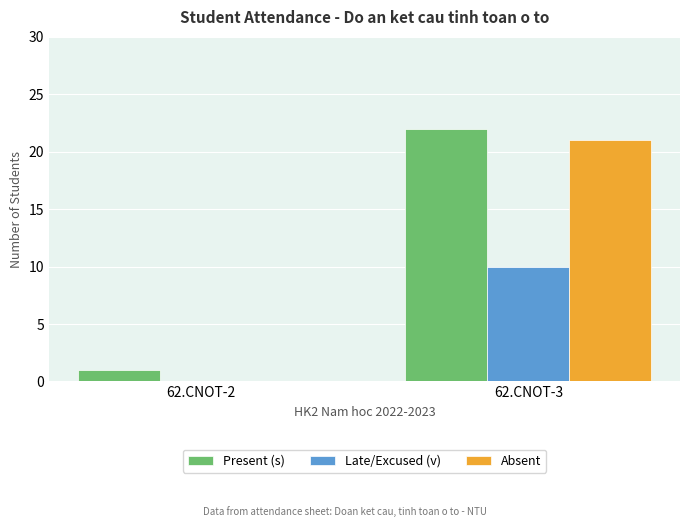

The value of Late/Excused (v) at 62.CNOT-3 is 10. True or false?

True